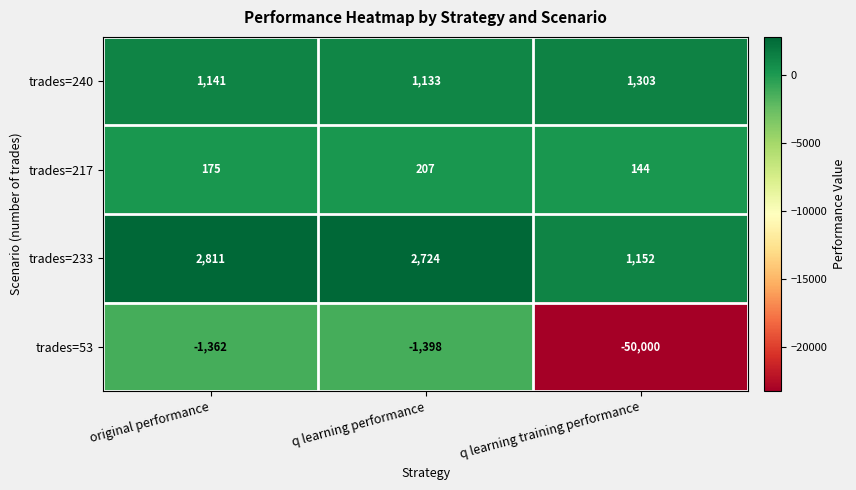

At which category is the sum across all series the highest?

original performance